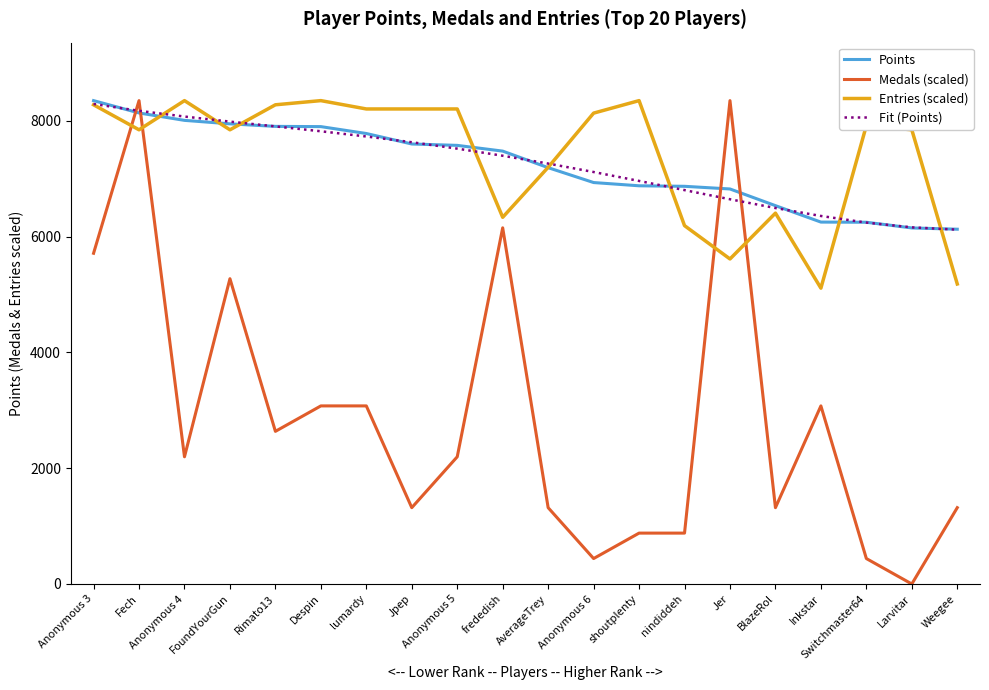

What is the sum of the Entries (scaled) values at Larvitar and frededish?

14178.9